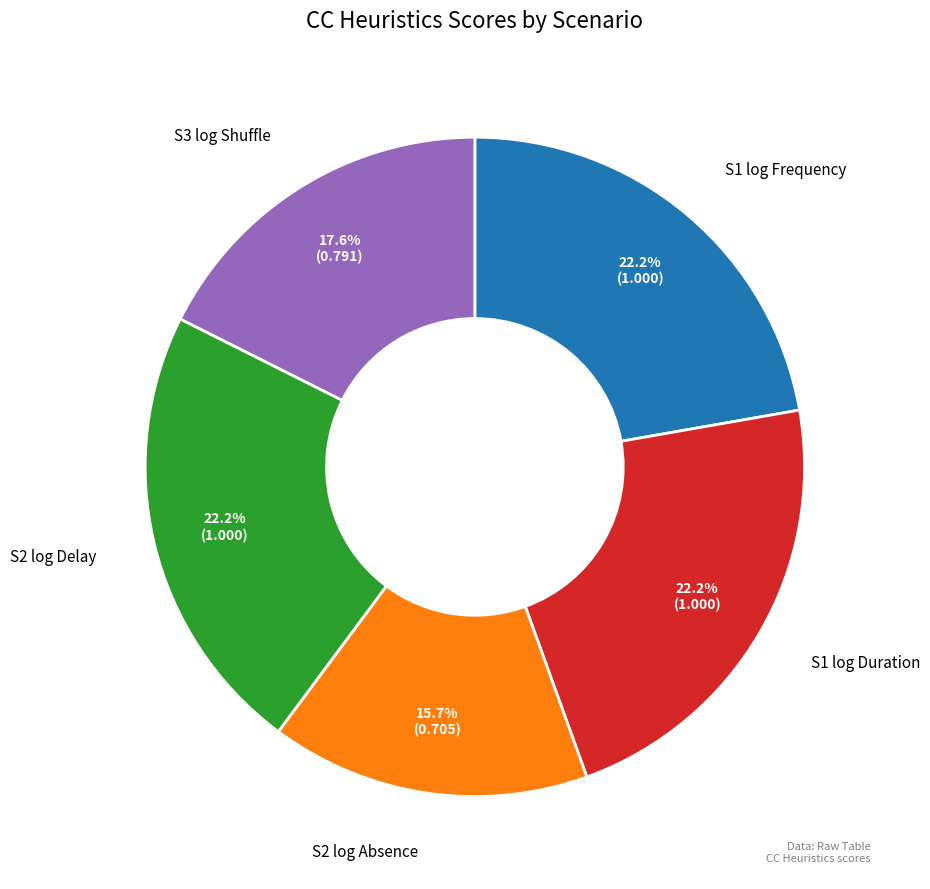

Is there any slice that represents more than half of the pie?

No